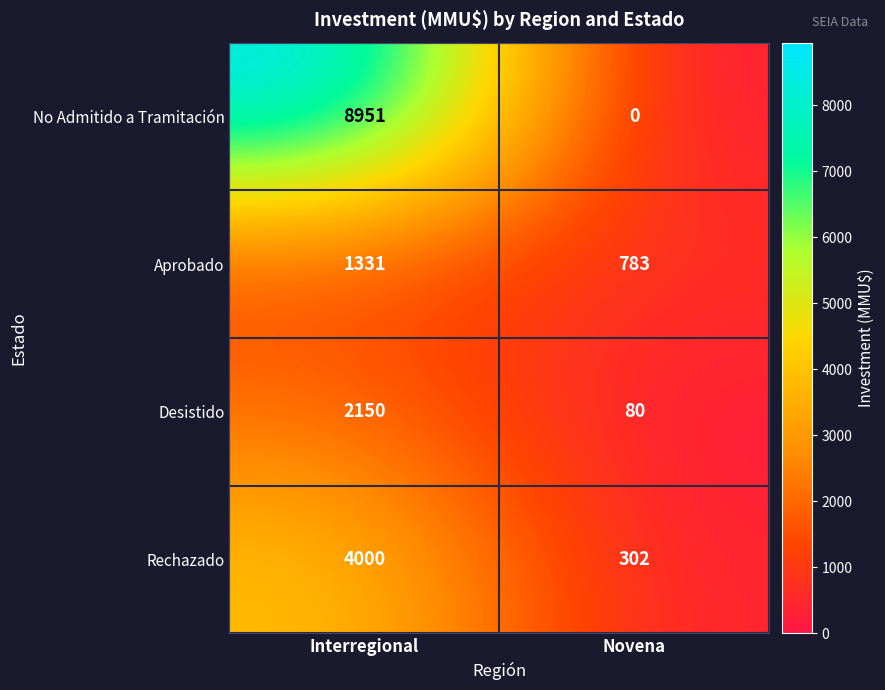

The No Admitido a Tramitación series shows 0 at Novena. True or false?

True